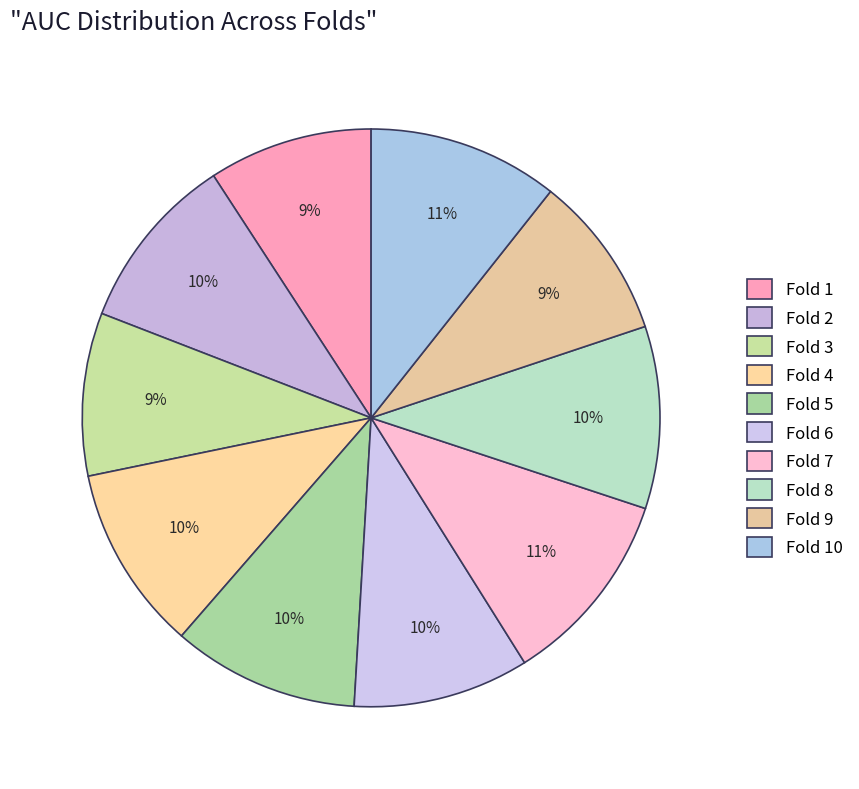

How many slices are in this pie chart?

10